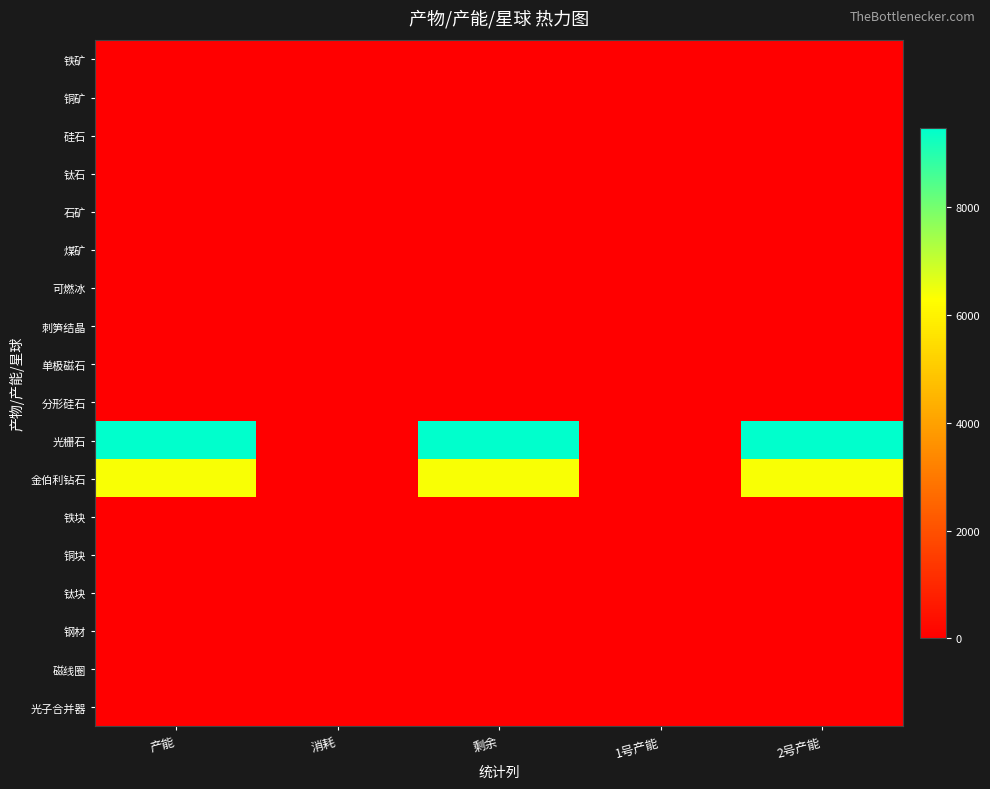

Between 剩余 and 产能, which is larger?

剩余